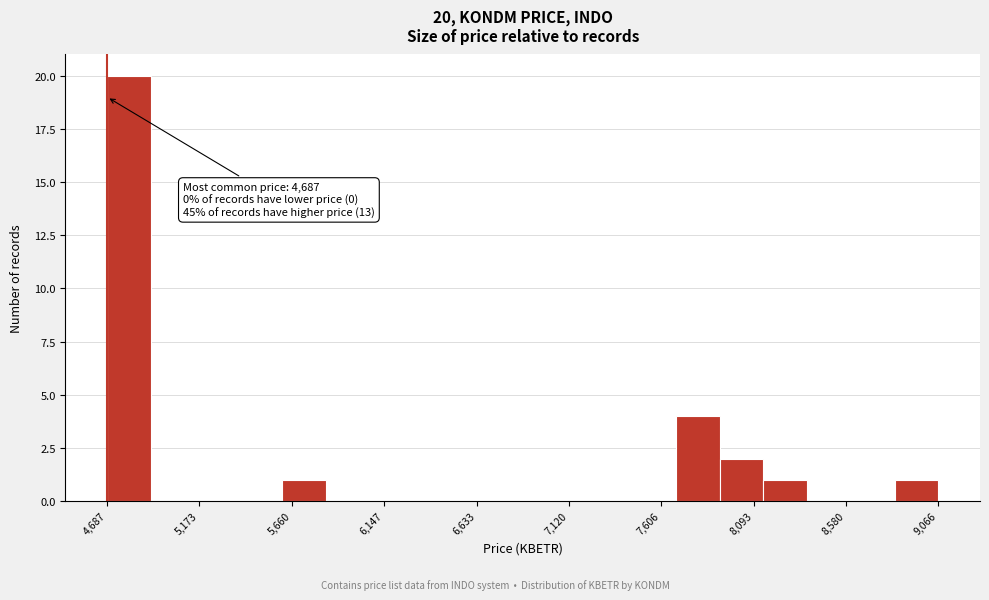

Which range on the x-axis has the tallest bar?

4700 to 4900